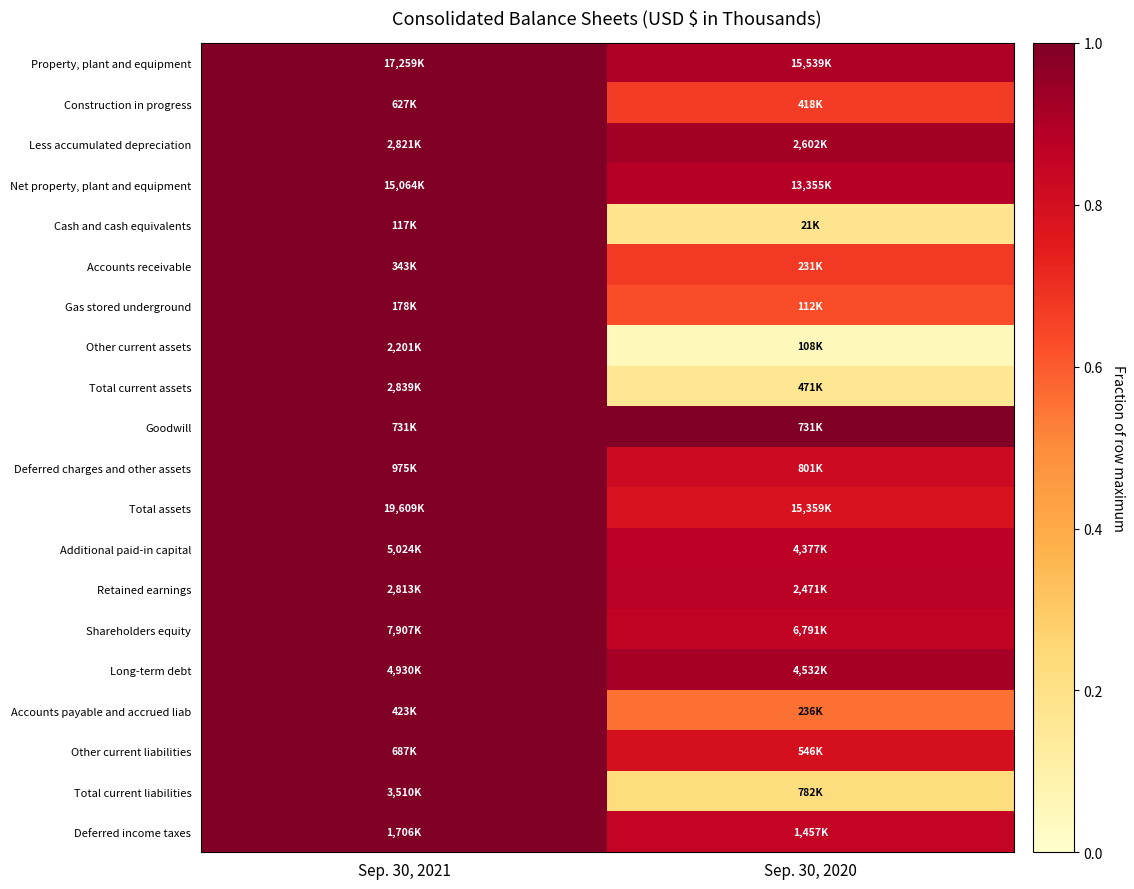

At Sep. 30, 2020, list the series in order from largest to smallest.

Goodwill, Less accumulated depreciation, Long-term debt, Property, plant and equipment, Net property, plant and equipment, Retained earnings, Additional paid-in capital, Shareholders equity, Deferred income taxes, Deferred charges and other assets, Other current liabilities, Total assets, Accounts receivable, Construction in progress, Gas stored underground, Accounts payable and accrued liab, Total current liabilities, Cash and cash equivalents, Total current assets, Other current assets